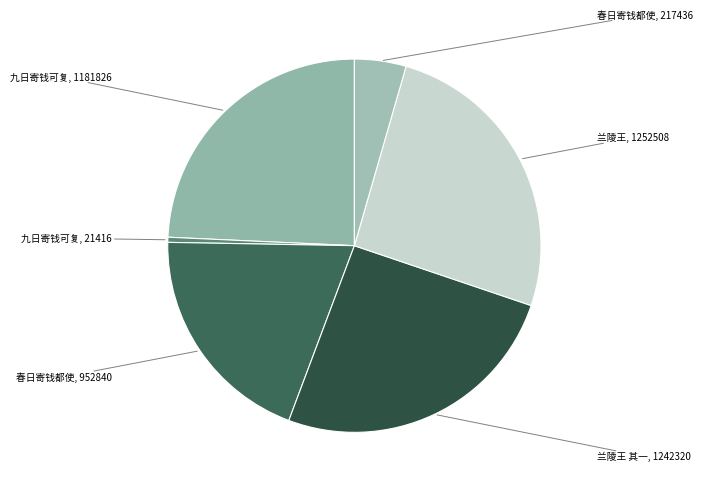

Is there any slice that represents more than half of the pie?

No